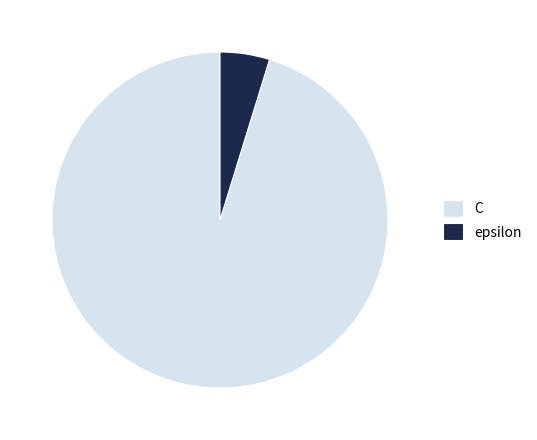

Combined, do epsilon and C account for over 50%?

Yes